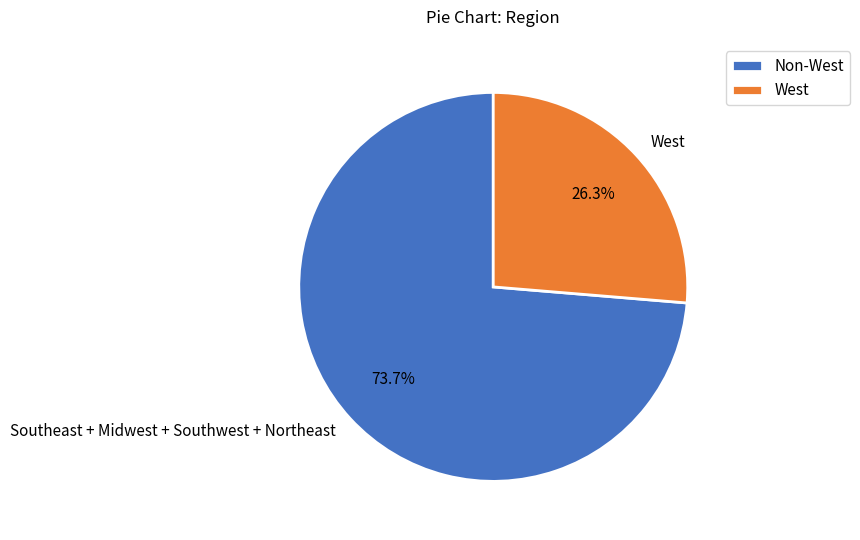

Is there any slice that represents more than half of the pie?

Yes